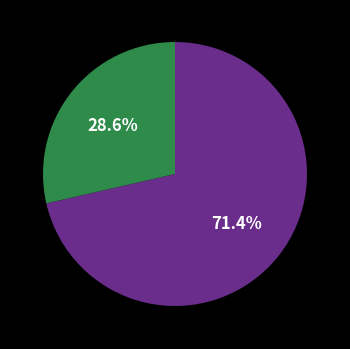

Does any single category account for the majority?

Yes